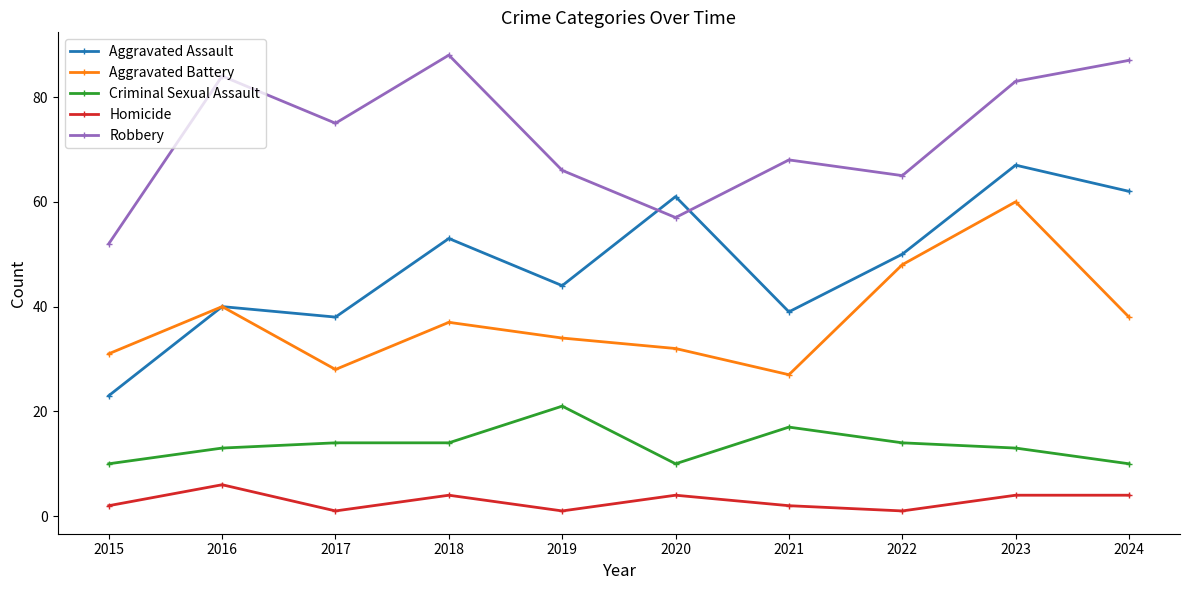

True or false: Aggravated Battery and Robbery cross at least once.

False